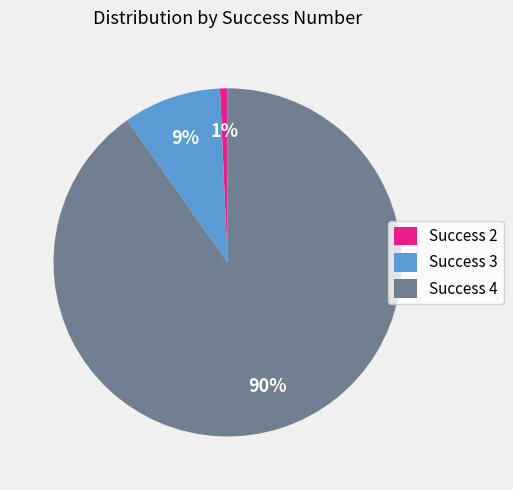

Does any single category account for the majority?

Yes